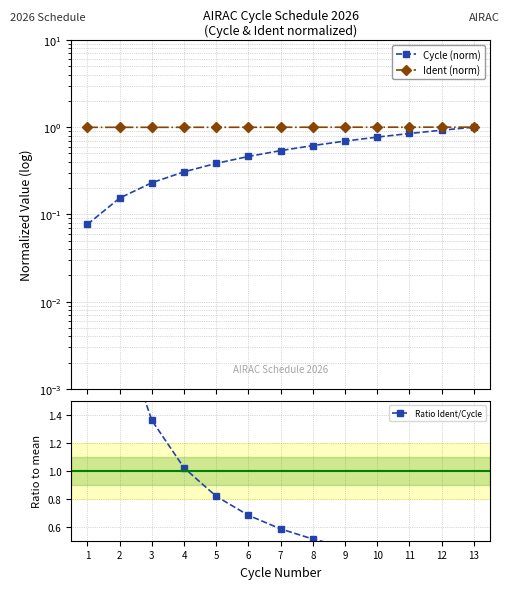

What is the sum of the Ident (norm) values at 7 and 13?

2.0